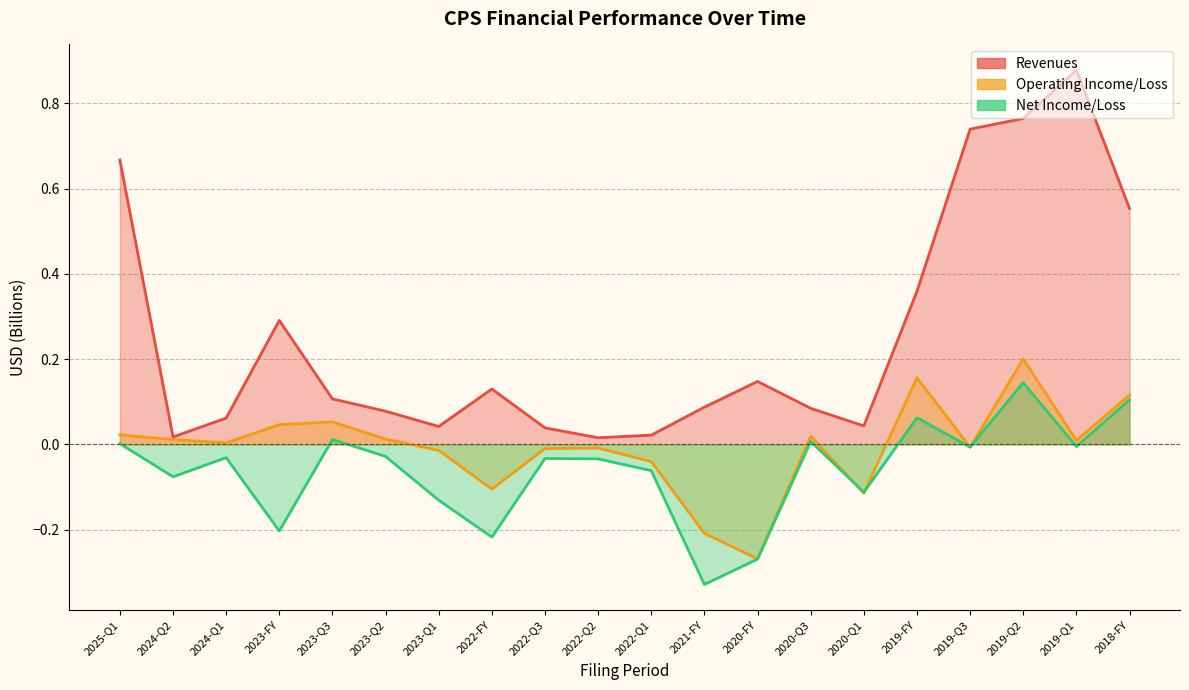

What is the label of the 17th point from the right?

2023-FY